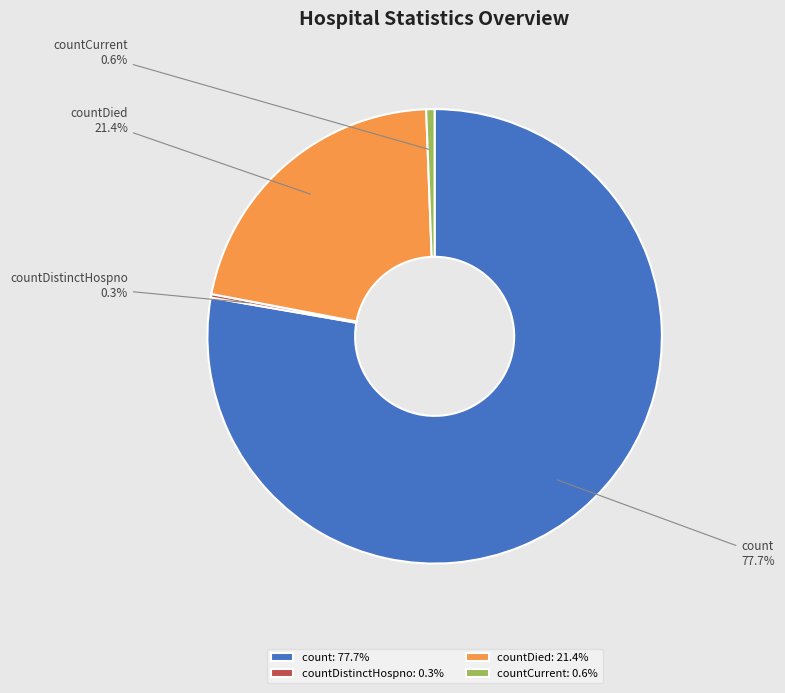

Does count account for over 50% of the chart?

Yes